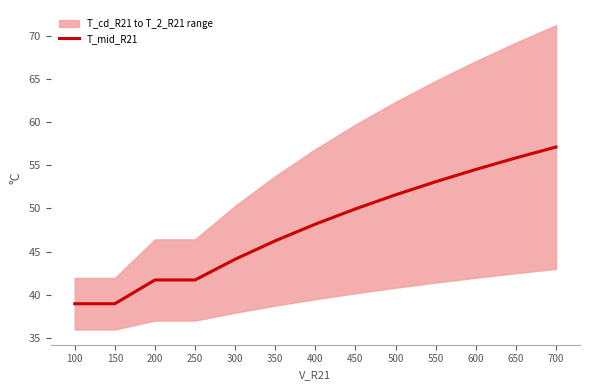

List the labels in order of value, largest first.

700, 650, 600, 550, 500, 450, 400, 350, 300, 200, 250, 100, 150